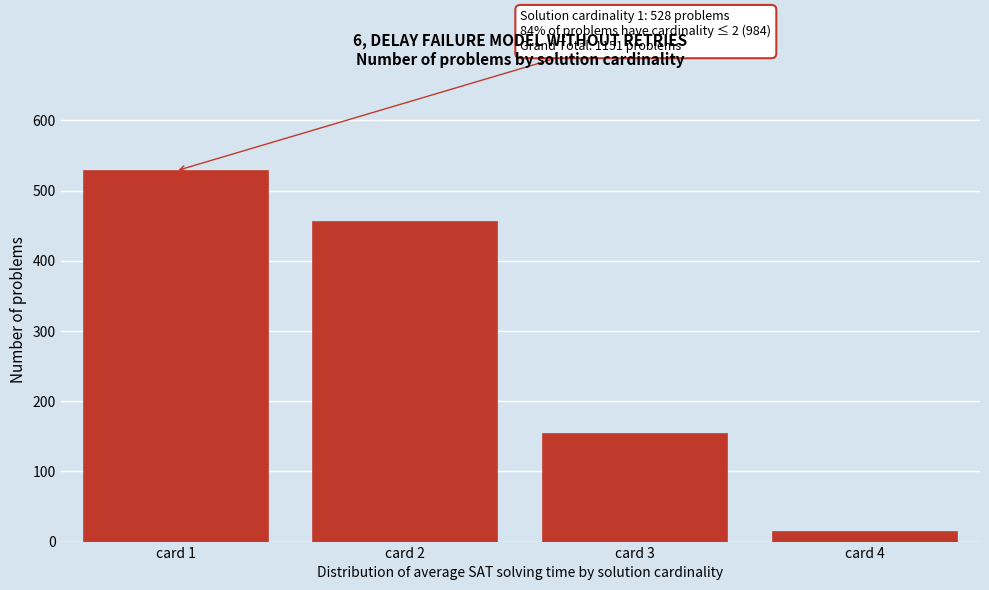

Reading left to right, extract all data points from this chart.

528	456	153	14